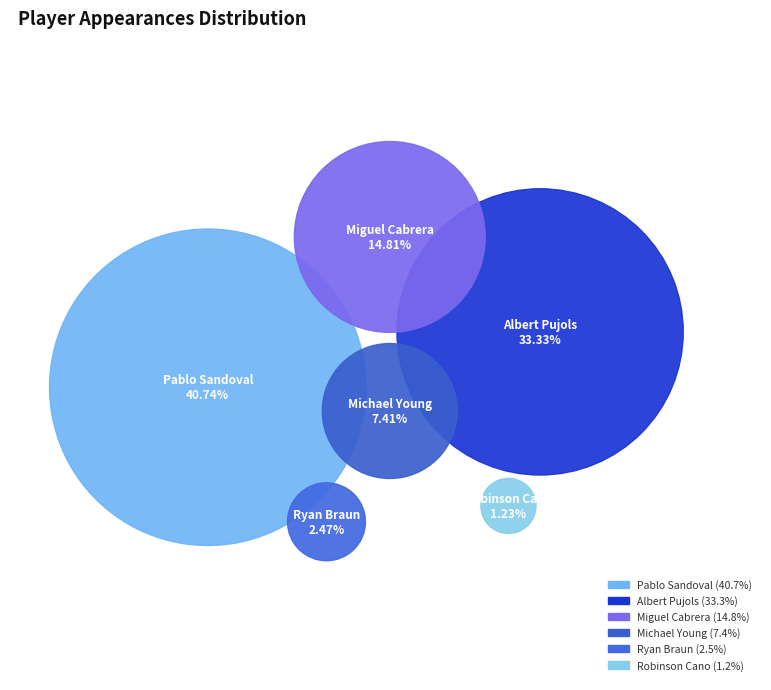

To the nearest percent, what is the difference between the Michael Young and Miguel Cabrera slice percentages?

7%